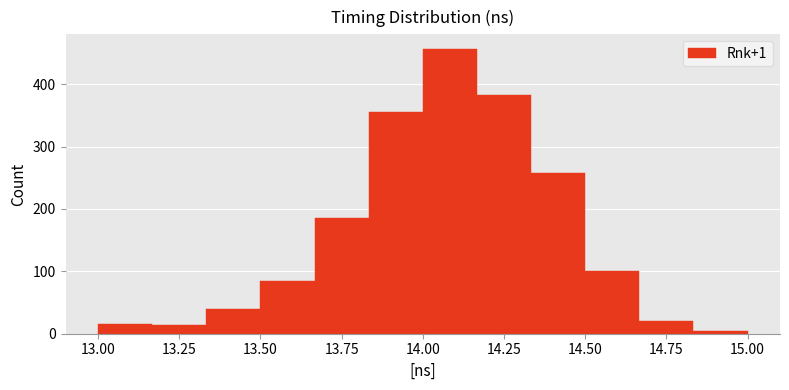

Around what value on the x-axis is the tallest bar? Give the approximate position of its centre, as read against the axis.

14.10